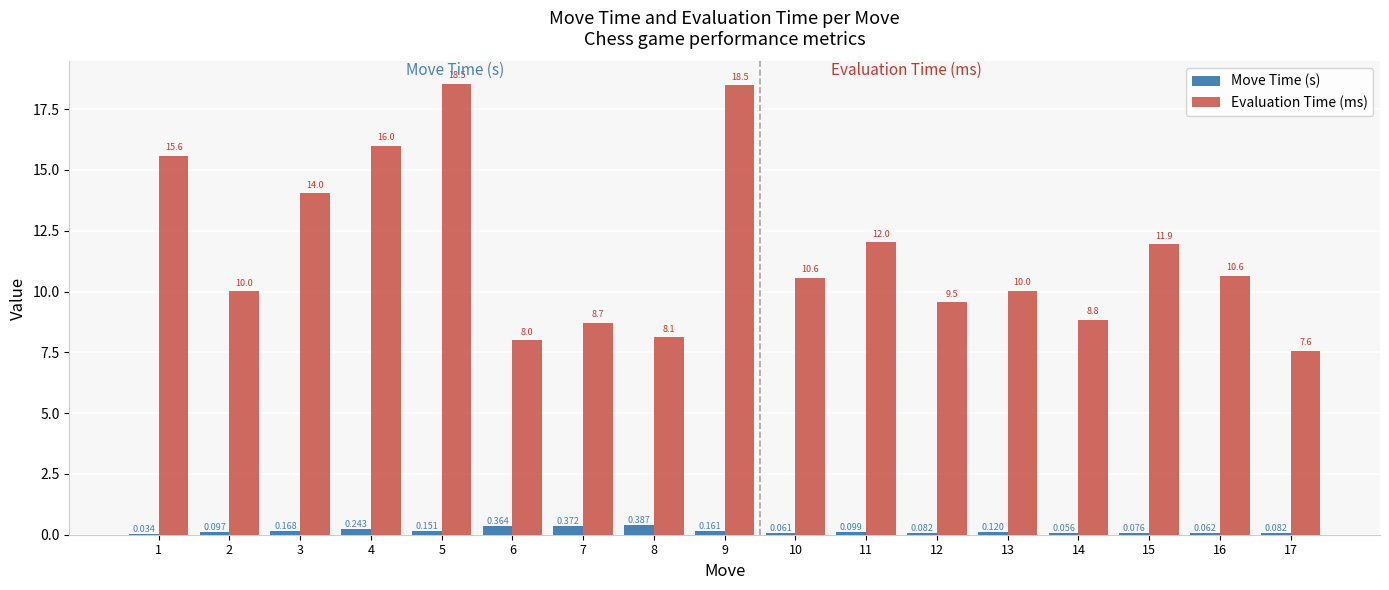

What are all the series names shown in the legend?

Move Time (s), Evaluation Time (ms)